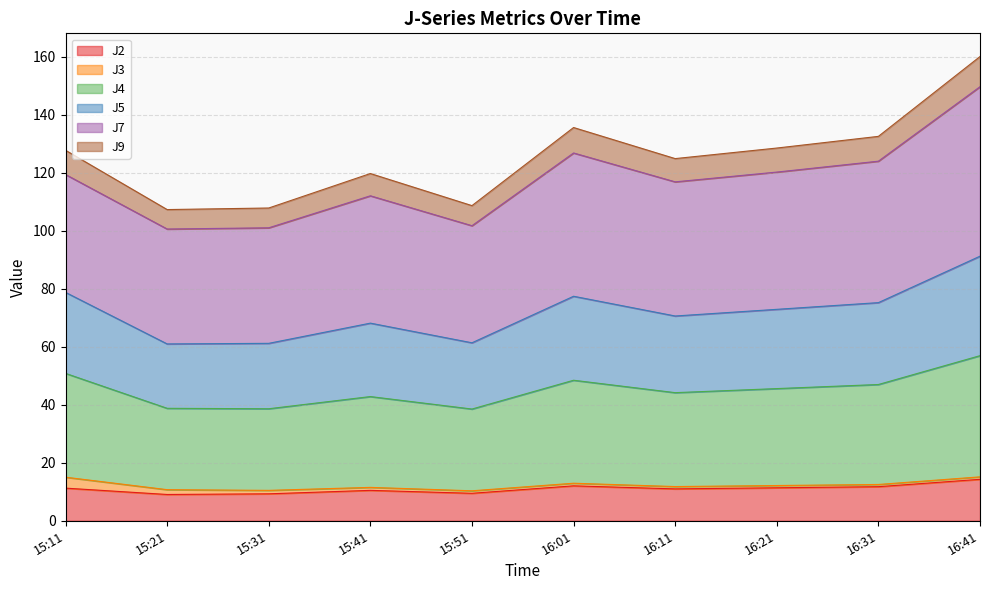

Is it true that J9 equals 42.7 at 16:41?

False